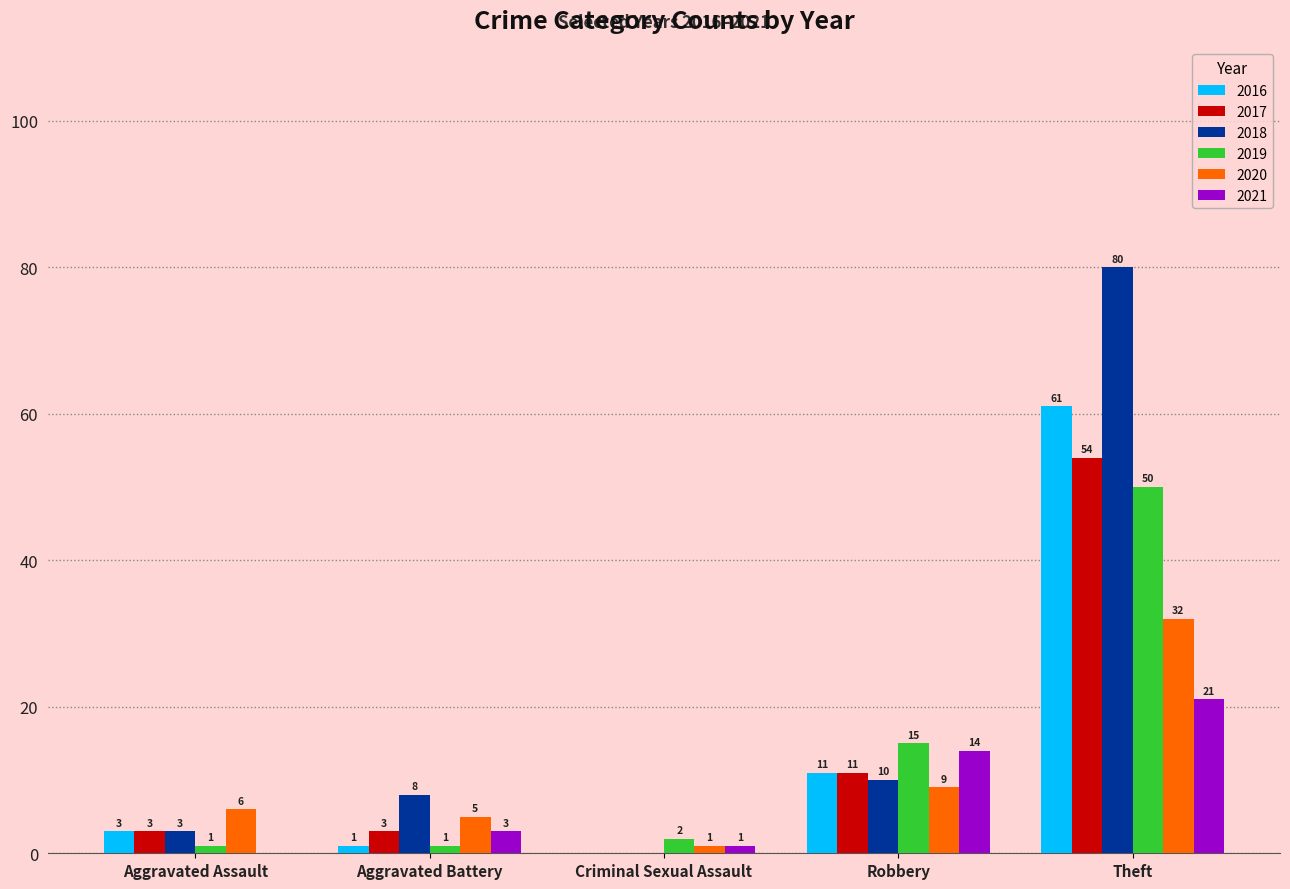

What is the sum of the 2018 values at Theft and Aggravated Assault?

83